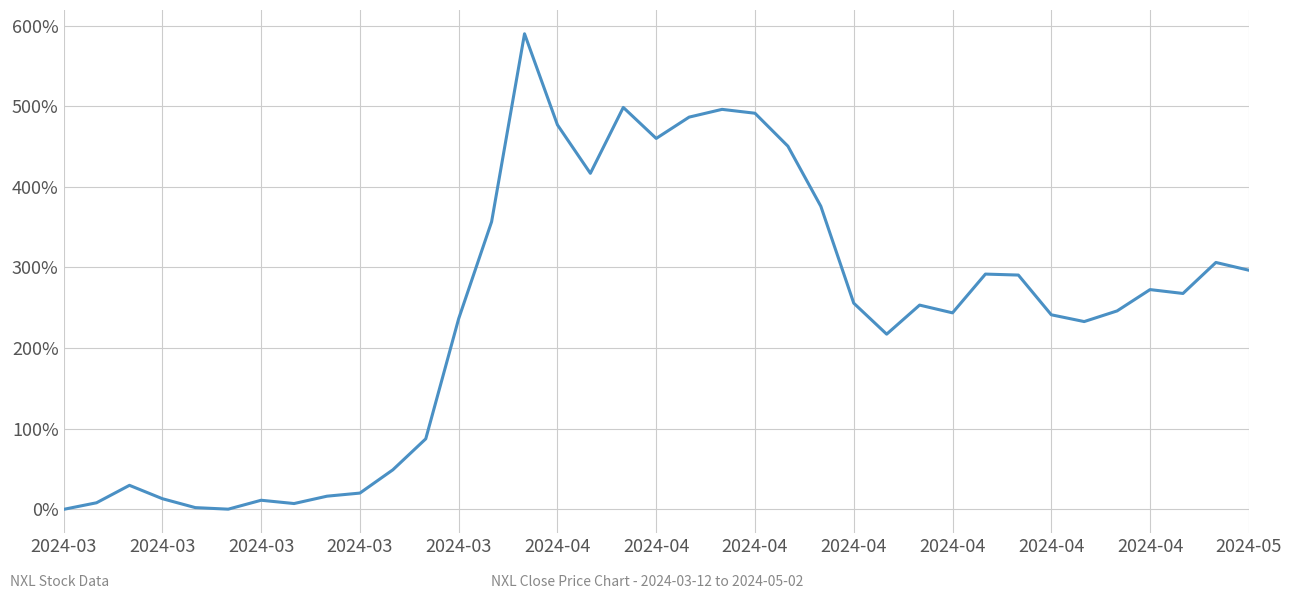

How many points are higher than both their immediate neighbors (excluding endpoints)?

9